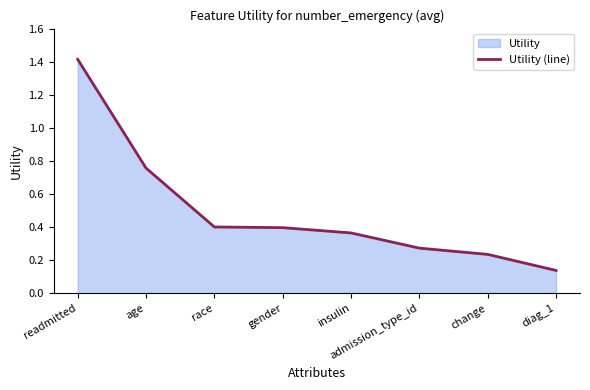

True or false: the data shows 0.4 at gender.

True